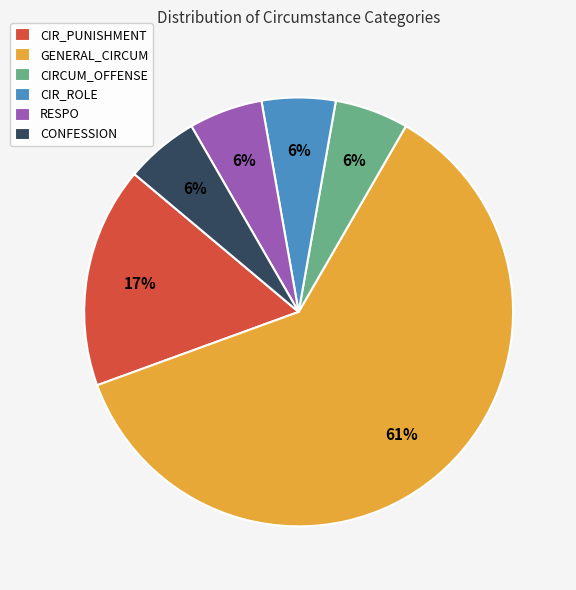

Do CONFESSION and CIRCUM_OFFENSE together represent more than half of the pie?

No